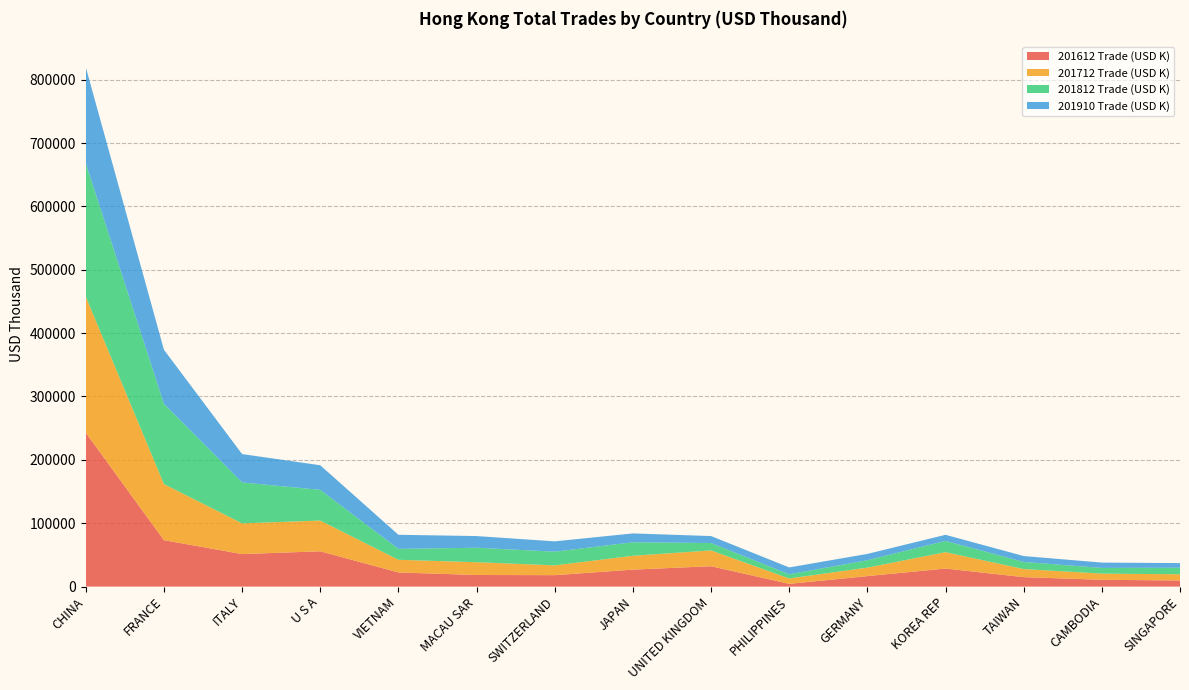

Reading left to right, extract all data points from this chart.

201612 Trade (USD K): CHINA=242860.5	FRANCE=73246.8	ITALY=51304.2	U S A=55697.1	VIETNAM=22274.9	MACAU SAR=18293.3	SWITZERLAND=18006.7	JAPAN=26734.7	UNITED KINGDOM=32115.7	PHILIPPINES=4299.8	GERMANY=16501.2	KOREA REP=28465.4	TAIWAN=14889.8	CAMBODIA=10700.0	SINGAPORE=9625.1
201712 Trade (USD K): CHINA=214713.2	FRANCE=88498.4	ITALY=48443.6	U S A=48500.4	VIETNAM=19981.6	MACAU SAR=20141.5	SWITZERLAND=15459.4	JAPAN=21885.5	UNITED KINGDOM=24926.9	PHILIPPINES=8509.3	GERMANY=13413.8	KOREA REP=25845.4	TAIWAN=12776.1	CAMBODIA=9742.0	SINGAPORE=9796.7
201812 Trade (USD K): CHINA=210468.9	FRANCE=126608.7	ITALY=64596.0	U S A=48450.0	VIETNAM=17240.6	MACAU SAR=22876.0	SWITZERLAND=21628.7	JAPAN=21305.5	UNITED KINGDOM=11713.9	PHILIPPINES=6532.5	GERMANY=11687.1	KOREA REP=17762.4	TAIWAN=11214.9	CAMBODIA=9019.4	SINGAPORE=10350.9
201910 Trade (USD K): CHINA=151689.4	FRANCE=85379.2	ITALY=44768.8	U S A=38809.0	VIETNAM=22238.1	MACAU SAR=18396.0	SWITZERLAND=16269.4	JAPAN=13956.5	UNITED KINGDOM=10973.1	PHILIPPINES=10866.3	GERMANY=9933.1	KOREA REP=9614.6	TAIWAN=9317.4	CAMBODIA=8388.8	SINGAPORE=7267.4